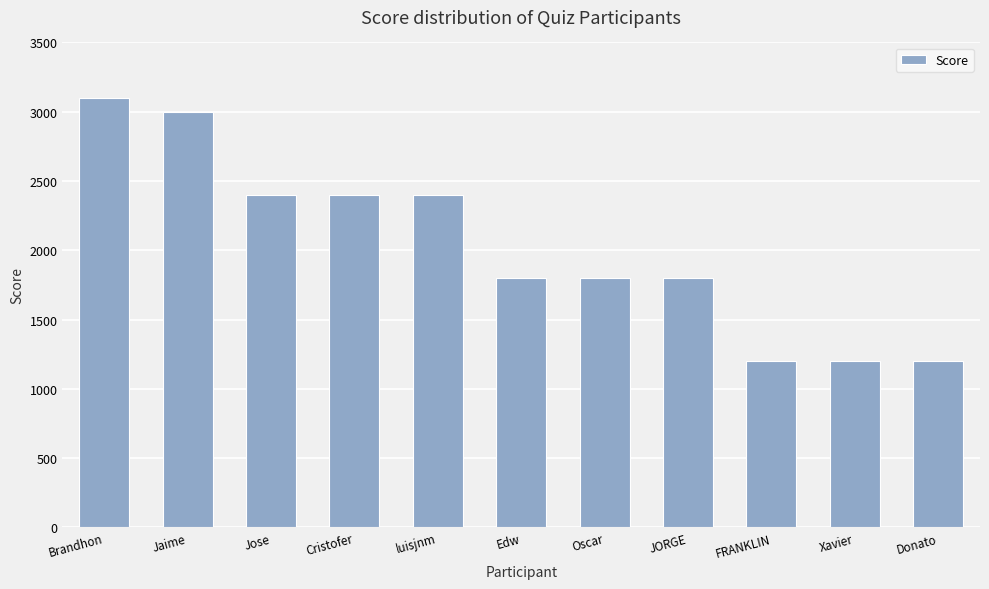

The value at Jose is 4101. True or false?

False